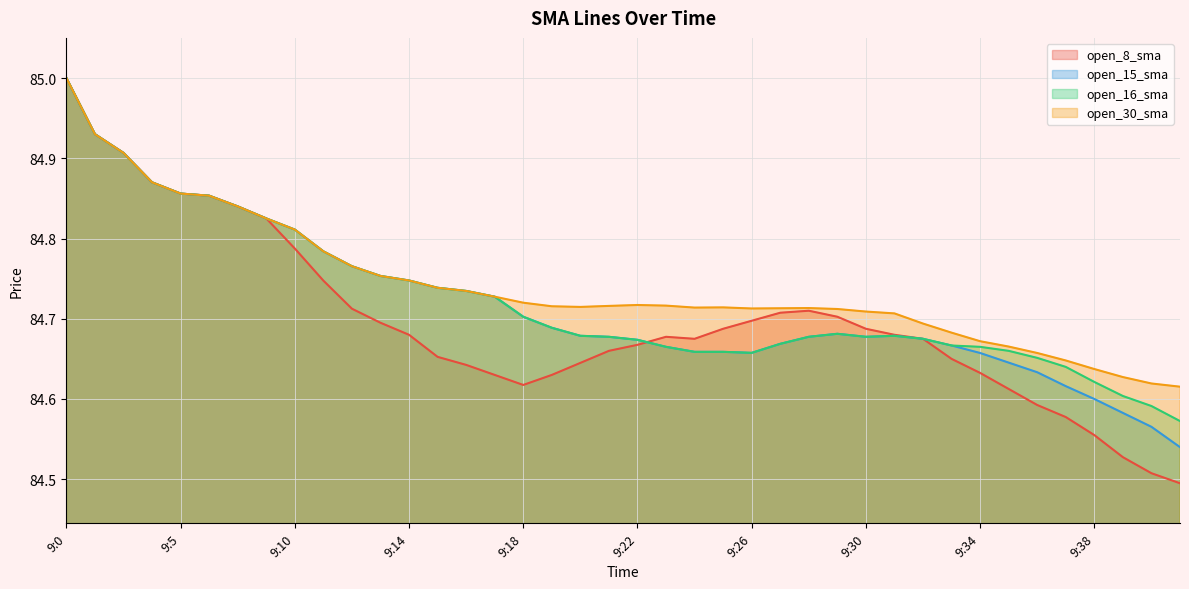

Is the value of open_15_sma at 9:11 greater than the value of open_16_sma at 9:30?

Yes